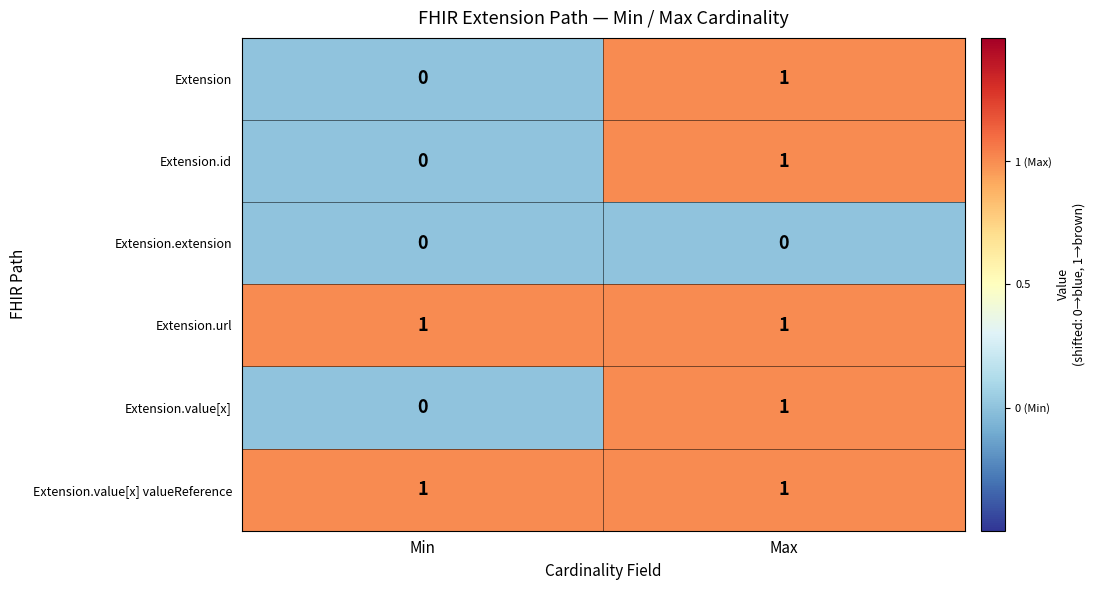

What is the total value across all series at Max?

5